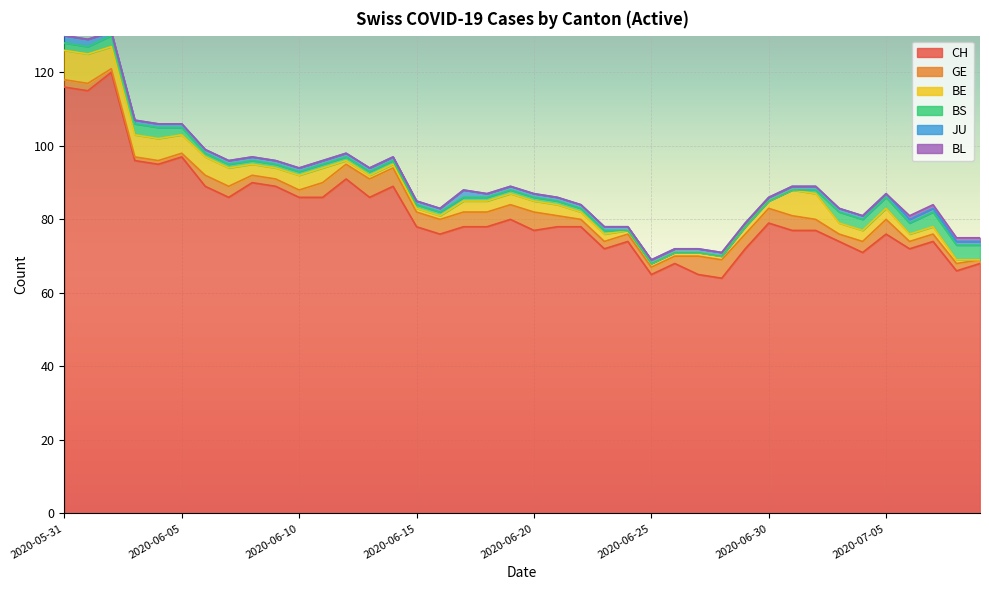

What is the minimum value for CH?

64